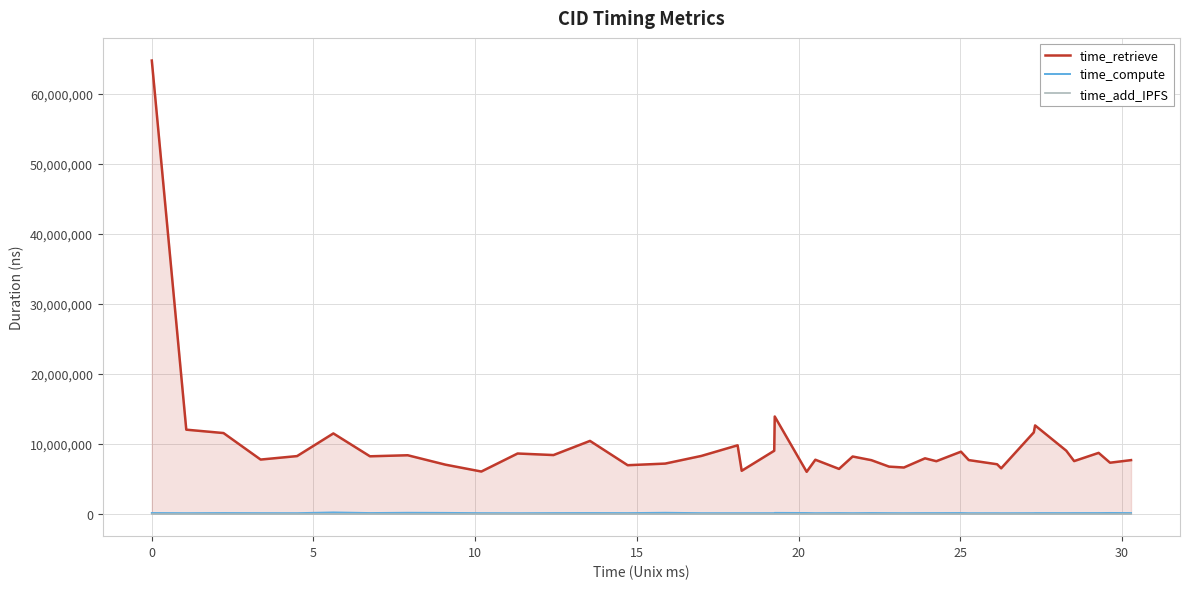

Reading left to right, list all the values displayed in this chart.

time_retrieve: 64720228	11979276	11496374	7708400	8204777	11442734	8174913	8324190	6978114	5999072	8573249	8352721	10374492	6900897	7133052	8228054	9746494	6103949	8967310	13859105	5958860	7684281	6372243	8145937	7619639	6699057	6573736	7887277	7474157	8834349	7632412	7038240	6456106	11593504	12586394	8978041	7490021	8664310	7258424	7629733
time_compute: 70537	48726	66181	53472	48378	154163	66896	105936	86797	52795	43755	59915	68094	57739	105381	49524	49099	50066	51837	90383	72316	50006	64640	50831	70042	55473	47208	59016	58953	69288	44030	48084	43102	53435	62263	57595	63831	65289	79063	63096
time_add_IPFS: 0	0	0	0	0	0	0	0	0	0	0	0	0	0	0	0	0	0	0	0	0	0	0	0	0	0	0	0	0	0	0	0	0	0	0	0	0	0	0	0